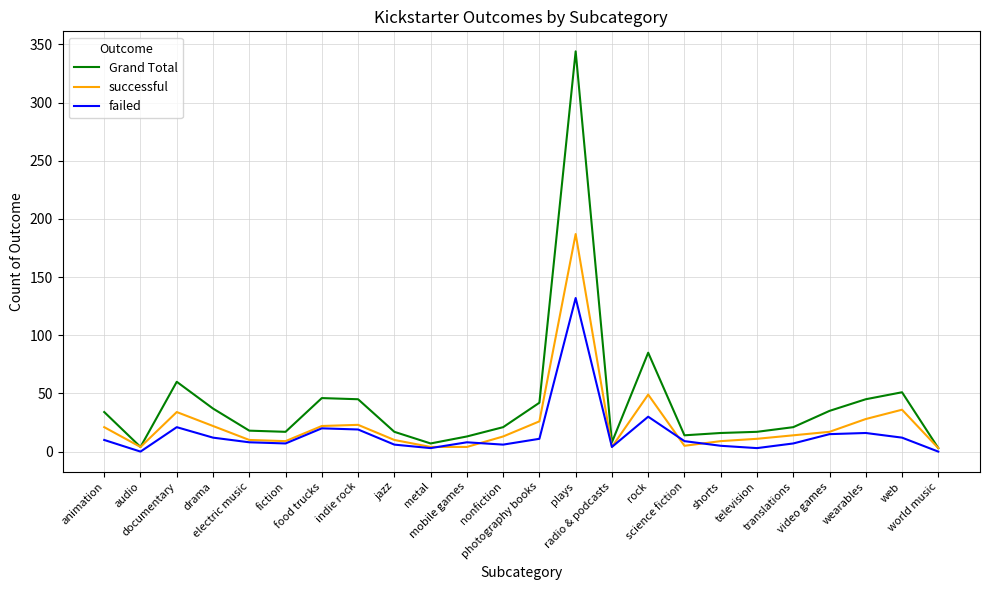

Which series has the largest total across all categories?

Grand Total